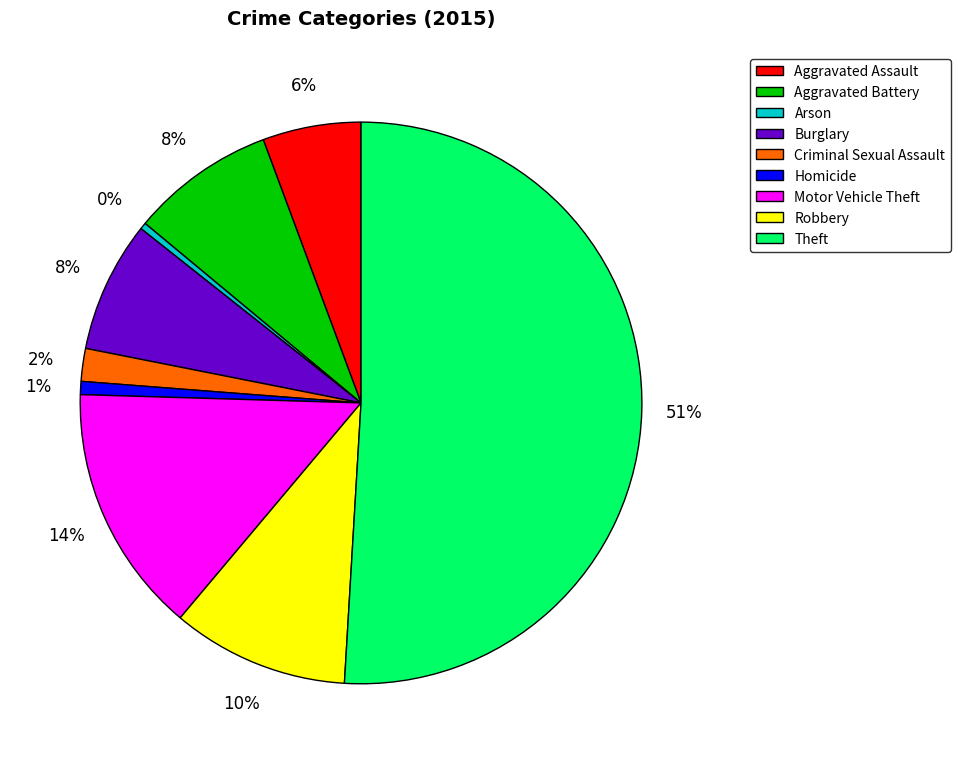

What is the ratio of the value at Theft to the value at Motor Vehicle Theft?

3.6